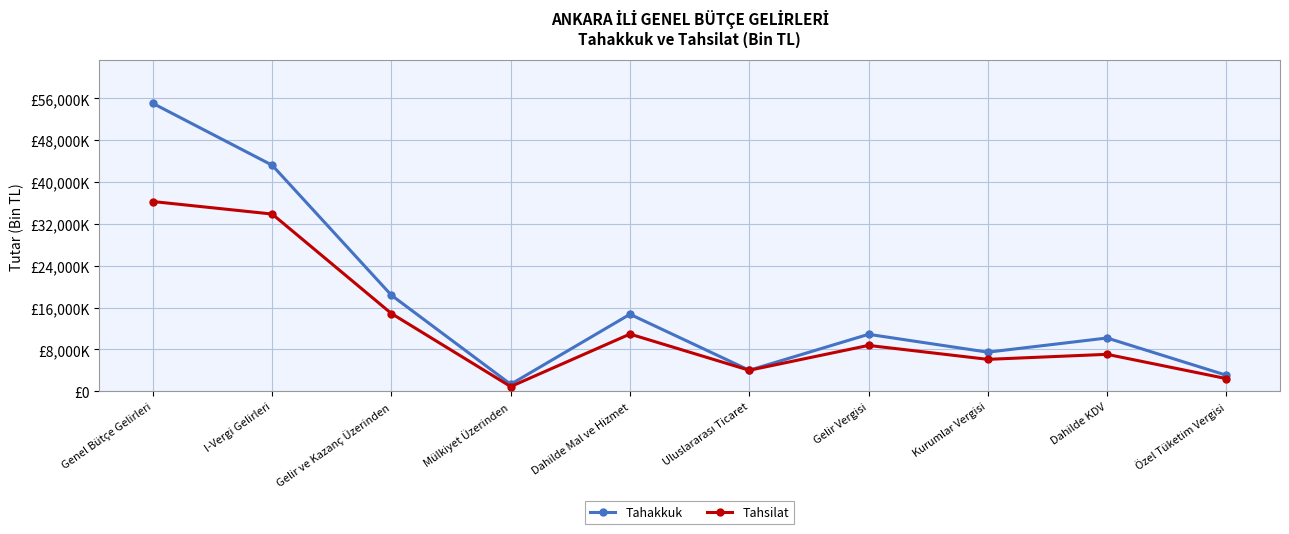

Is this an area chart (filled region under the line)?

No